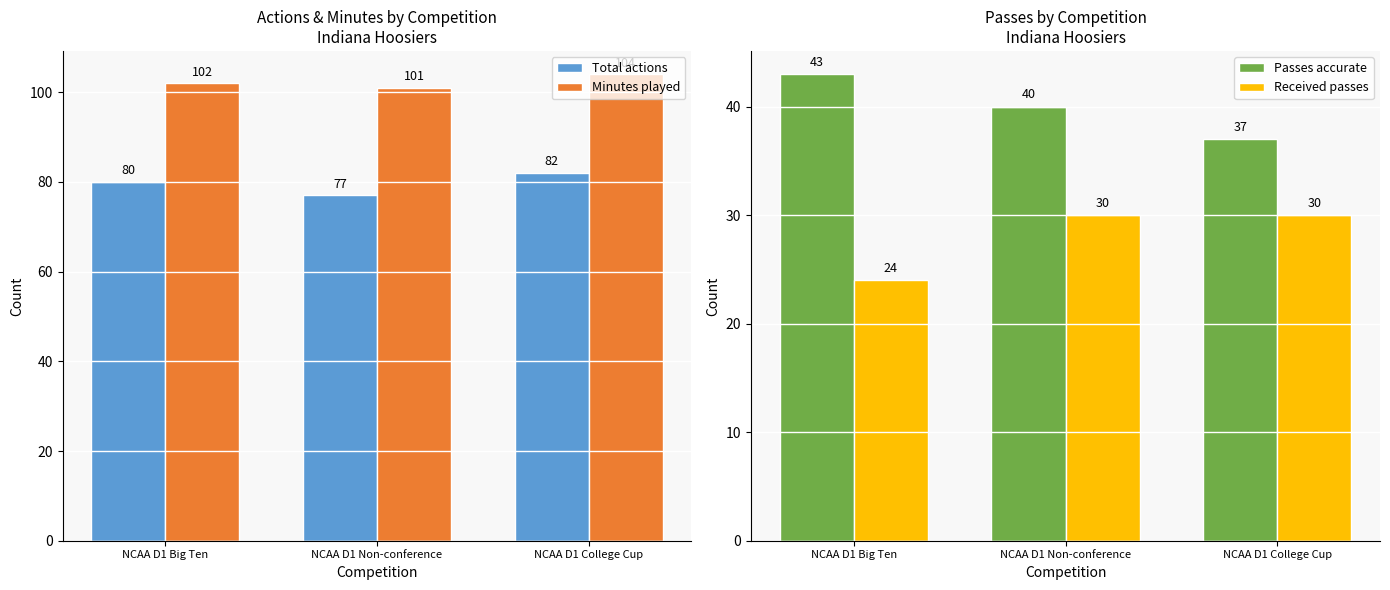

Reading left to right, list all the values displayed in this chart.

Total actions: NCAA D1 Big Ten=80	NCAA D1 Non-conference=77	NCAA D1 College Cup=82
Minutes played: NCAA D1 Big Ten=102	NCAA D1 Non-conference=101	NCAA D1 College Cup=104
Passes accurate: NCAA D1 Big Ten=43	NCAA D1 Non-conference=40	NCAA D1 College Cup=37
Received passes: NCAA D1 Big Ten=24	NCAA D1 Non-conference=30	NCAA D1 College Cup=30